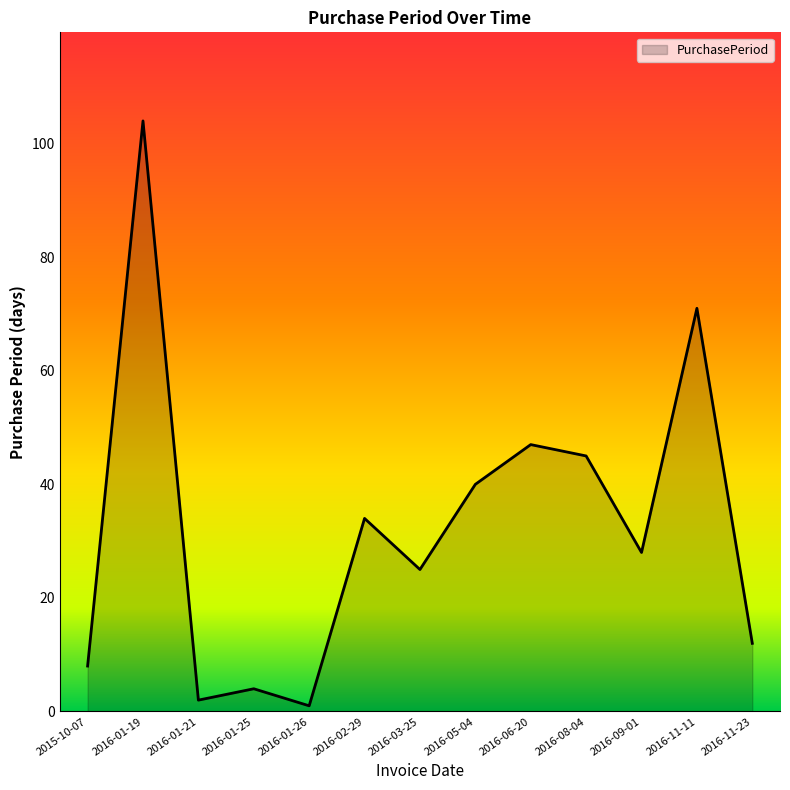

What is the change in value from 2016-02-29 to 2016-06-20?

+13